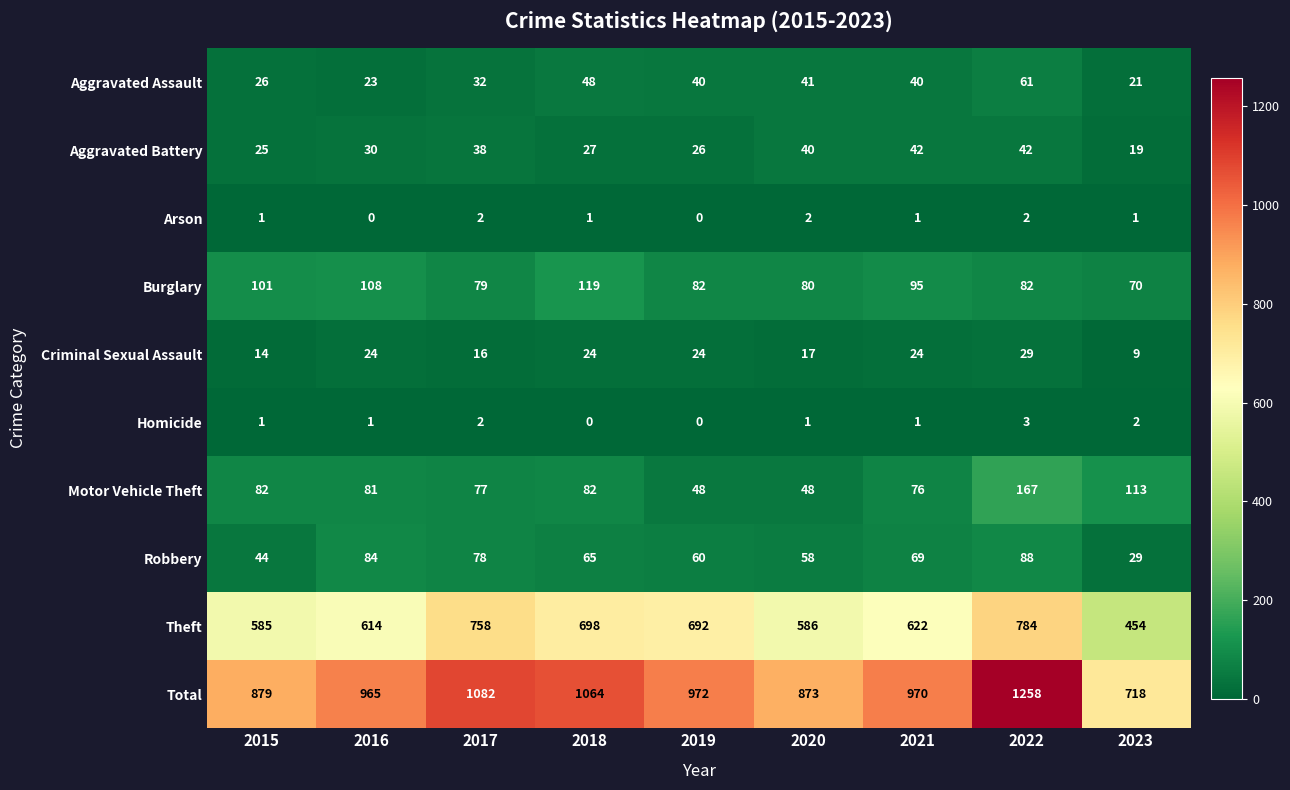

Between 2020 and 2021, which series saw the biggest shift?

Total